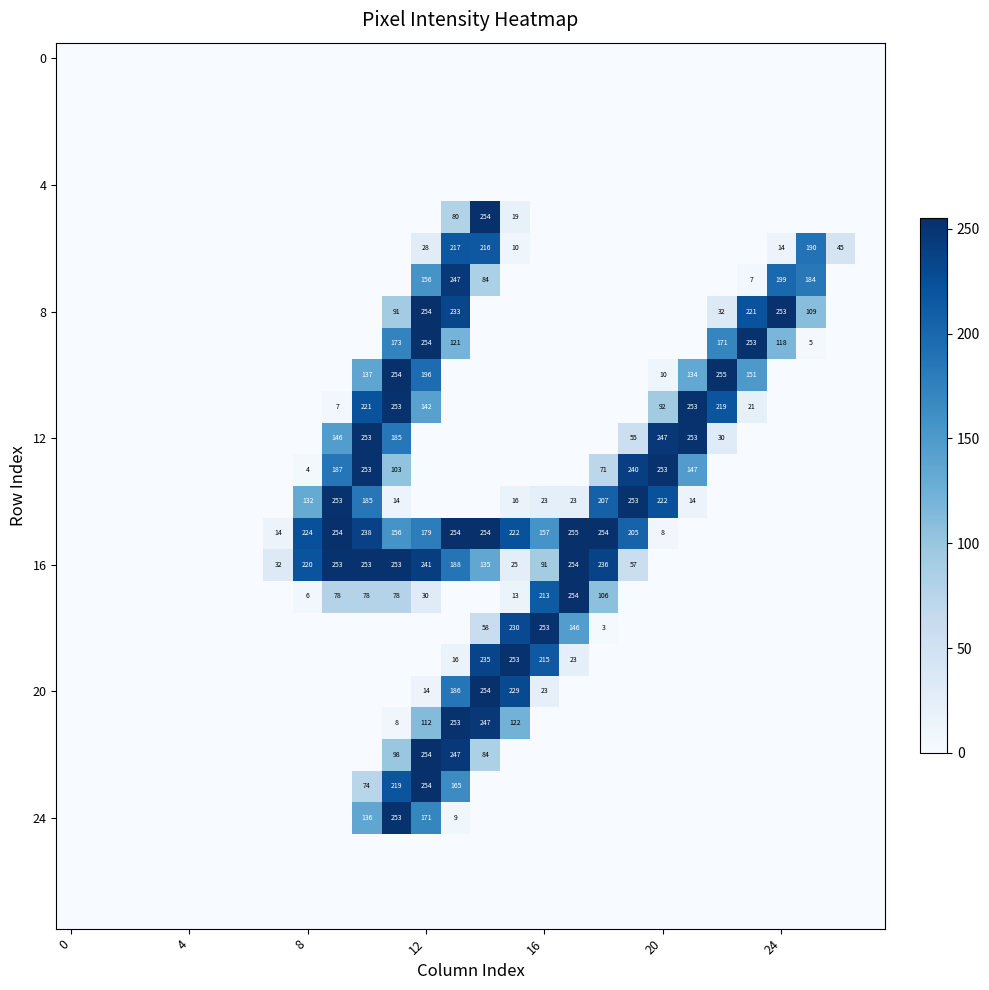

At which category is the sum across all series the highest?

12